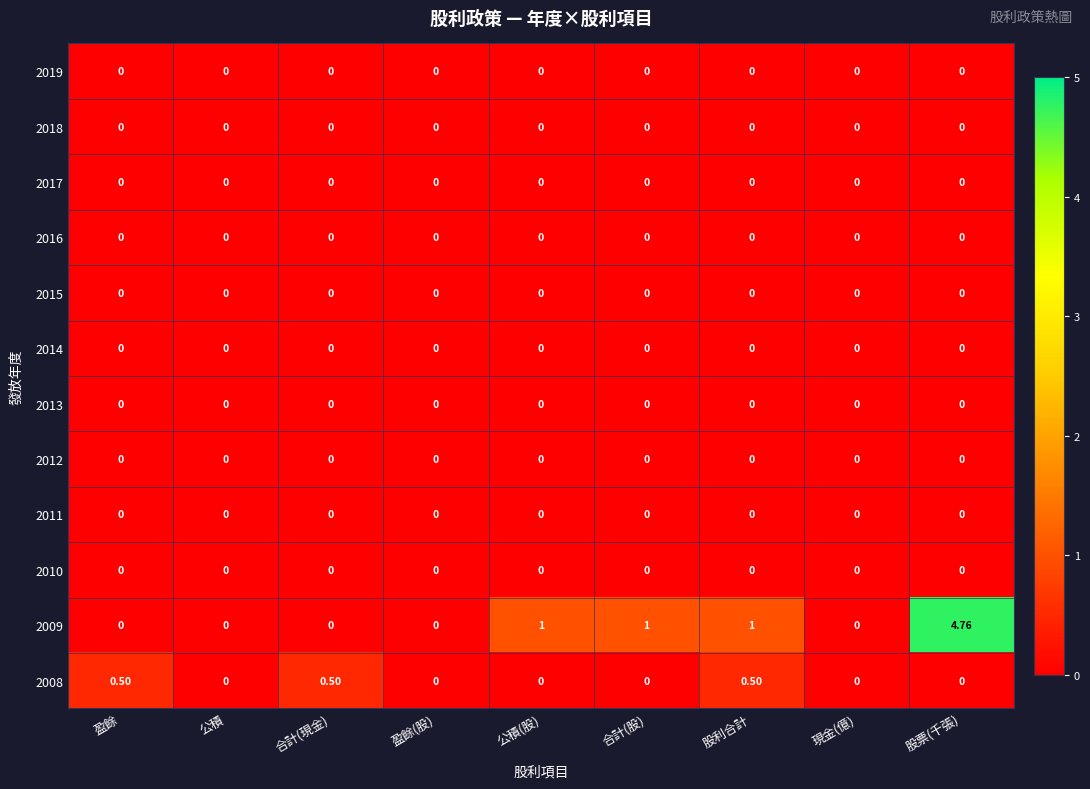

At which category is the sum across all series the highest?

股票(千張)